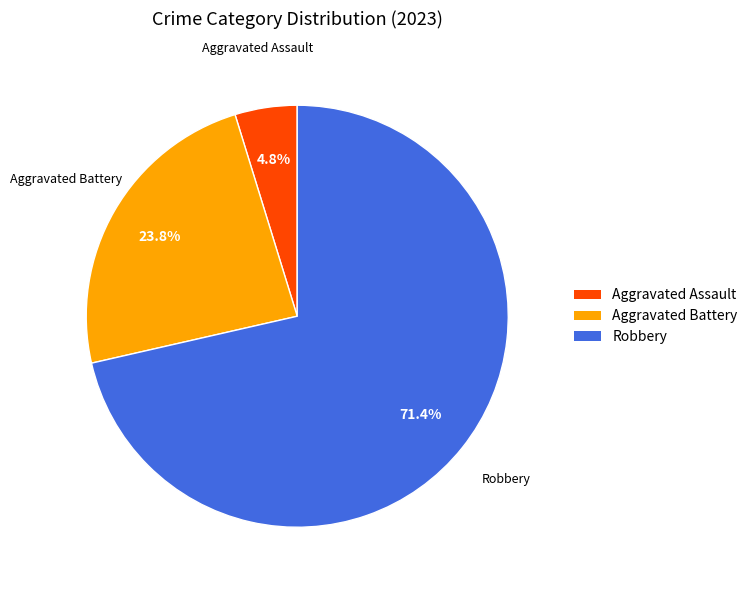

To the nearest percent, what is the difference between the largest and smallest slice percentages?

67%